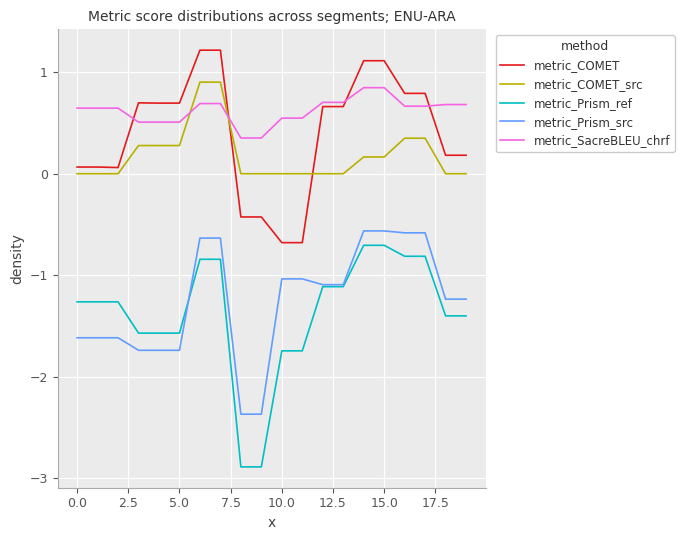

Which series has the largest total across all categories?

metric_SacreBLEU_chrf